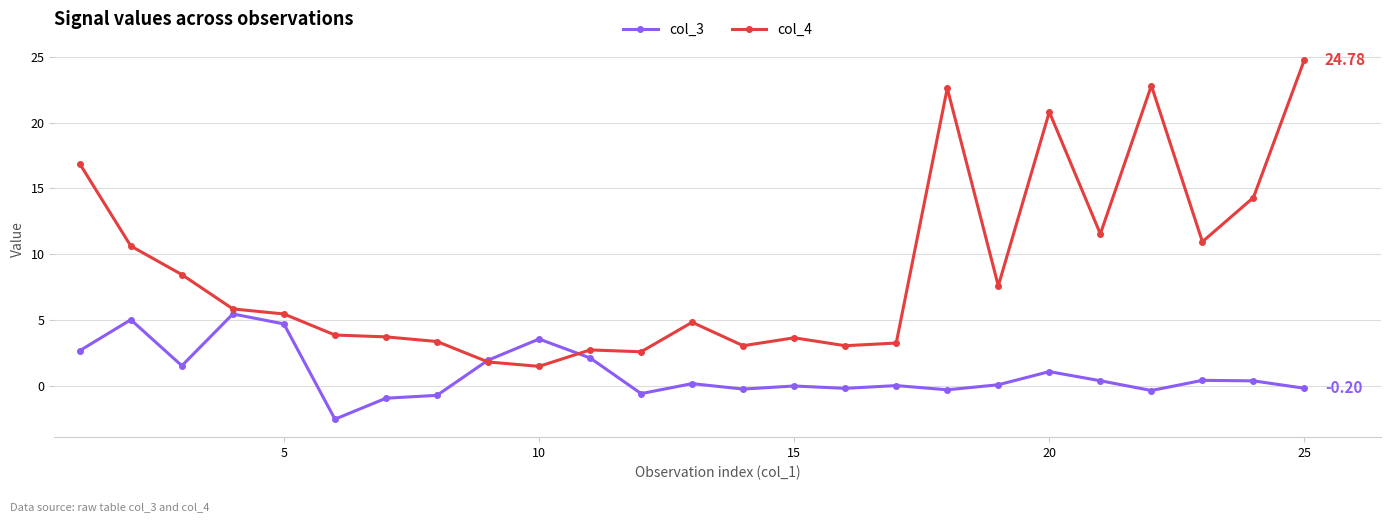

Which series has the largest range (max minus min)?

col_4